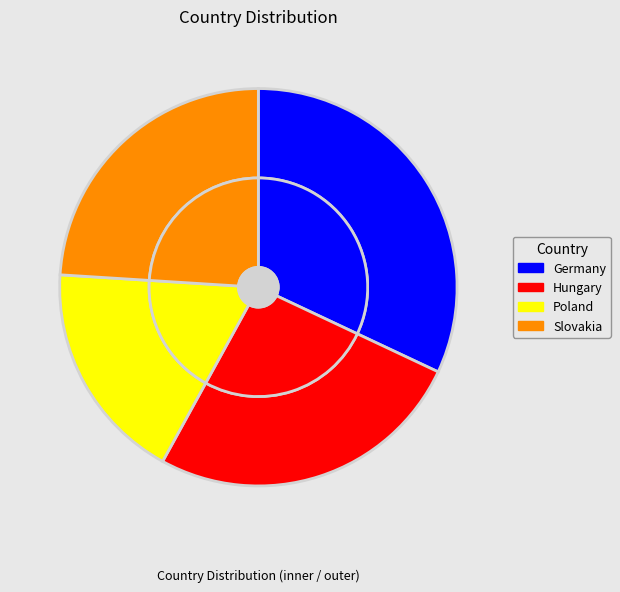

What percentage is the Poland slice, to the nearest percent?

18%